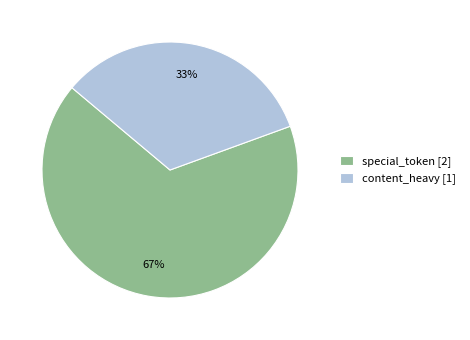

How many segments does this pie chart have?

2